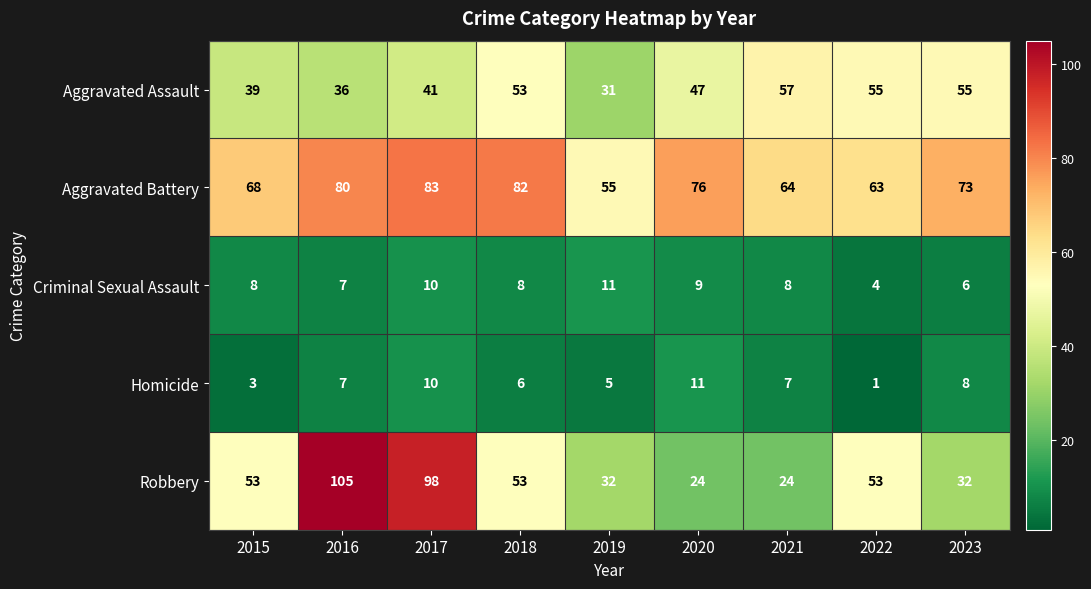

At which category is the sum across all series the highest?

2017